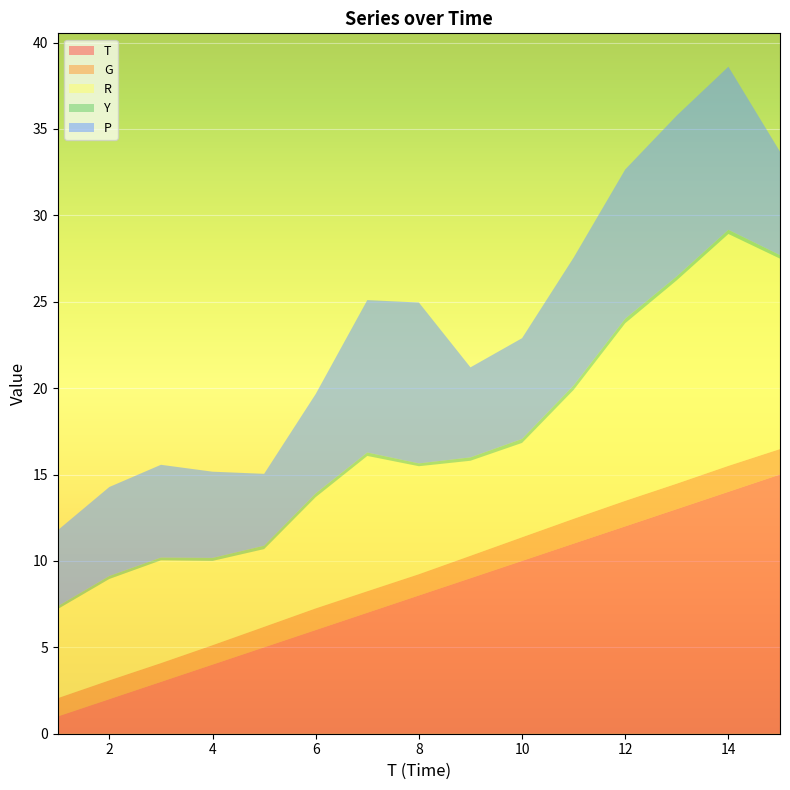

Reading left to right, what are all the values shown in this chart?

T: 1.0	2.0	3.0	4.0	5.0	6.0	7.0	8.0	9.0	10.0	11.0	12.0	13.0	14.0	15.0
G: 1.1	1.1	1.1	1.1	1.2	1.3	1.2	1.2	1.3	1.4	1.4	1.5	1.5	1.5	1.5
R: 5.2	5.9	6.0	4.9	4.5	6.4	7.8	6.2	5.5	5.5	7.5	10.3	11.8	13.4	11.0
Y: 0.2	0.2	0.2	0.2	0.2	0.2	0.2	0.2	0.2	0.2	0.3	0.3	0.2	0.2	0.2
P: 4.4	5.2	5.4	5.0	4.2	5.8	8.8	9.3	5.2	5.8	7.4	8.6	9.3	9.4	6.0